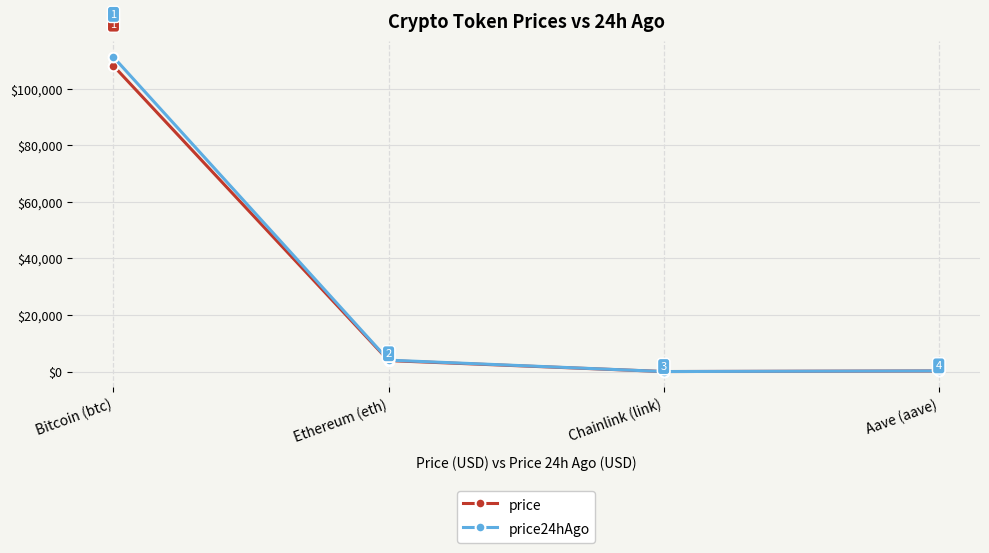

True or false: price has a value of 3889.0 at Ethereum (eth).

True